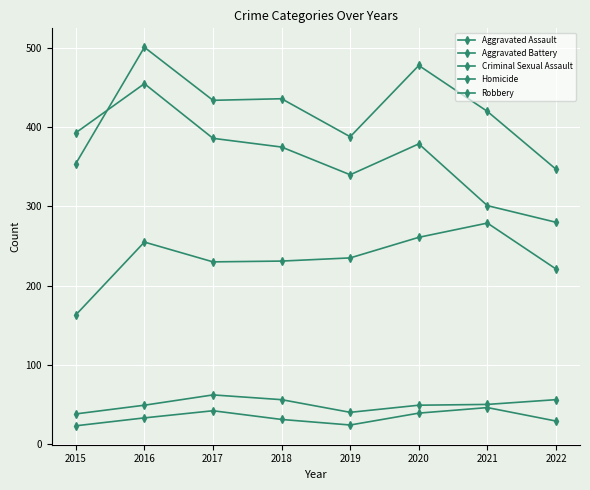

Reading left to right, transcribe all the data shown in this chart.

Aggravated Assault: 163	255	230	231	235	261	279	221
Aggravated Battery: 354	501	434	436	388	478	420	347
Criminal Sexual Assault: 38	49	62	56	40	49	50	56
Homicide: 23	33	42	31	24	39	46	29
Robbery: 393	455	386	375	340	379	301	280